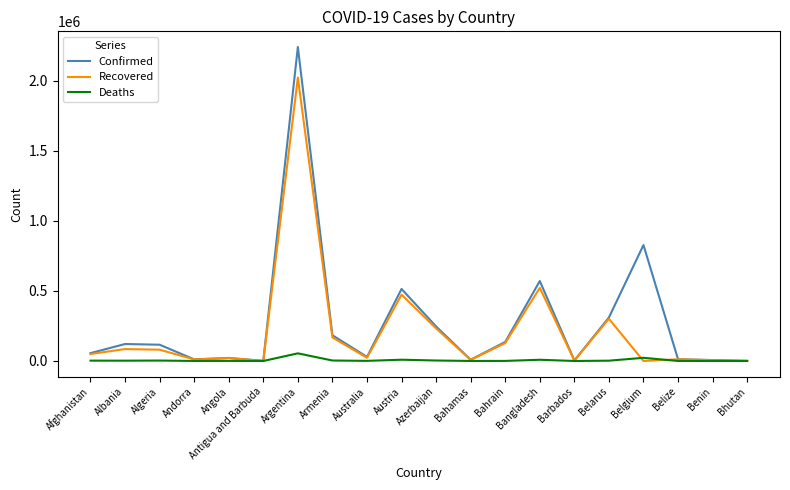

At Argentina, list the series in order from smallest to largest.

Deaths, Recovered, Confirmed